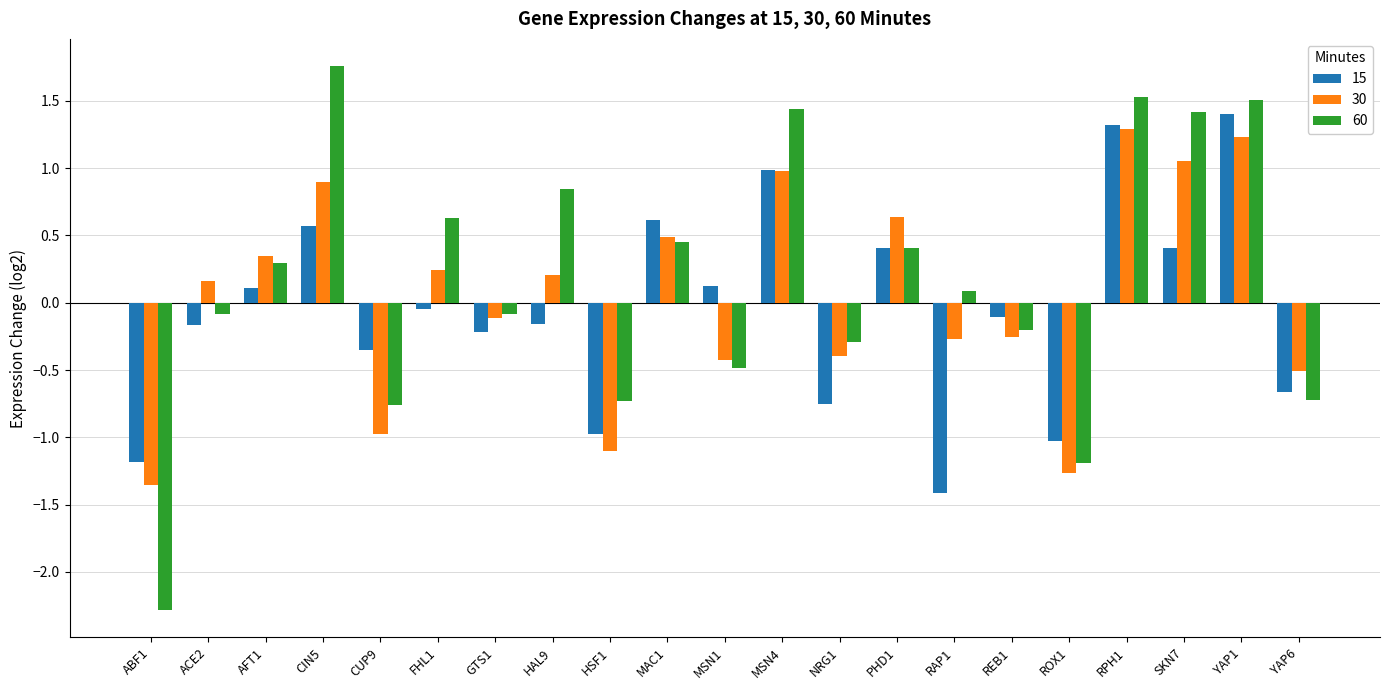

Which label corresponds to the smallest value in the chart?

ABF1